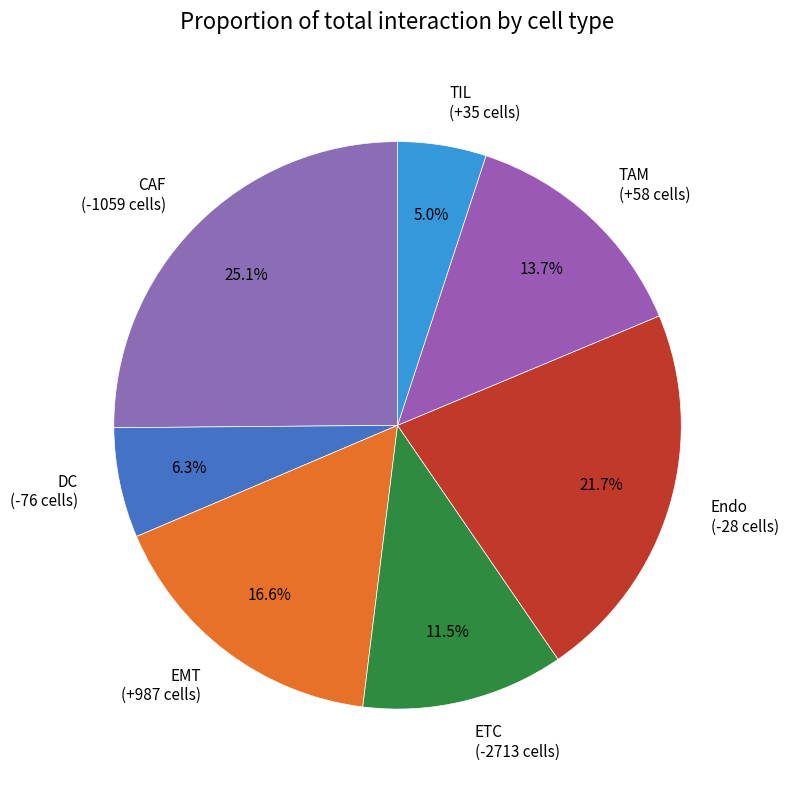

Which slice is the smallest?

TIL (+35 cells)